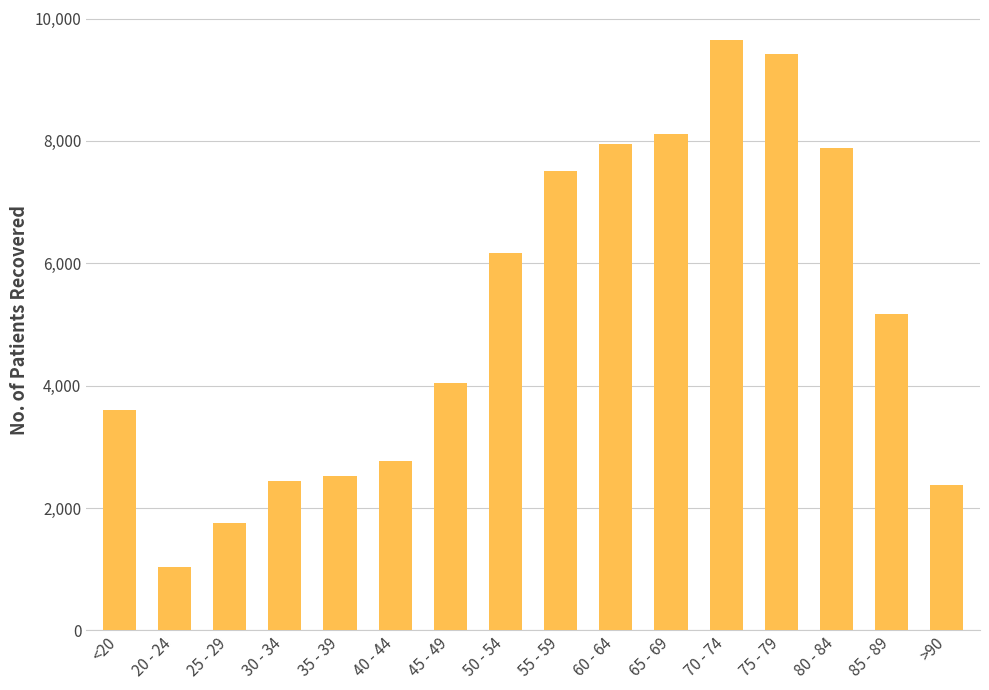

What is the change in value from 30 - 34 to 50 - 54?

+3723